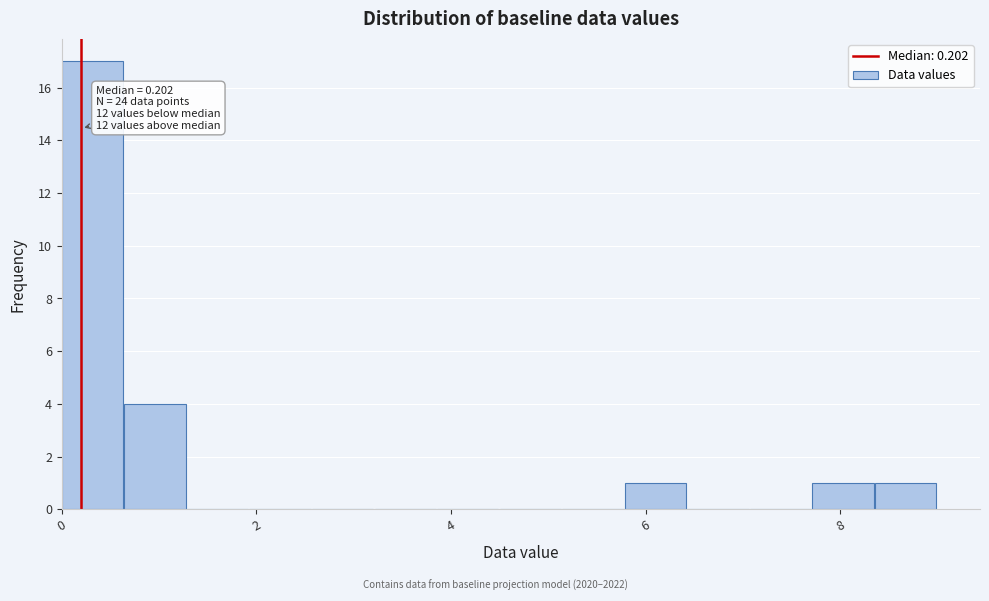

Around what value on the x-axis is the tallest bar? Give the approximate position of its centre, as read against the axis.

0.4